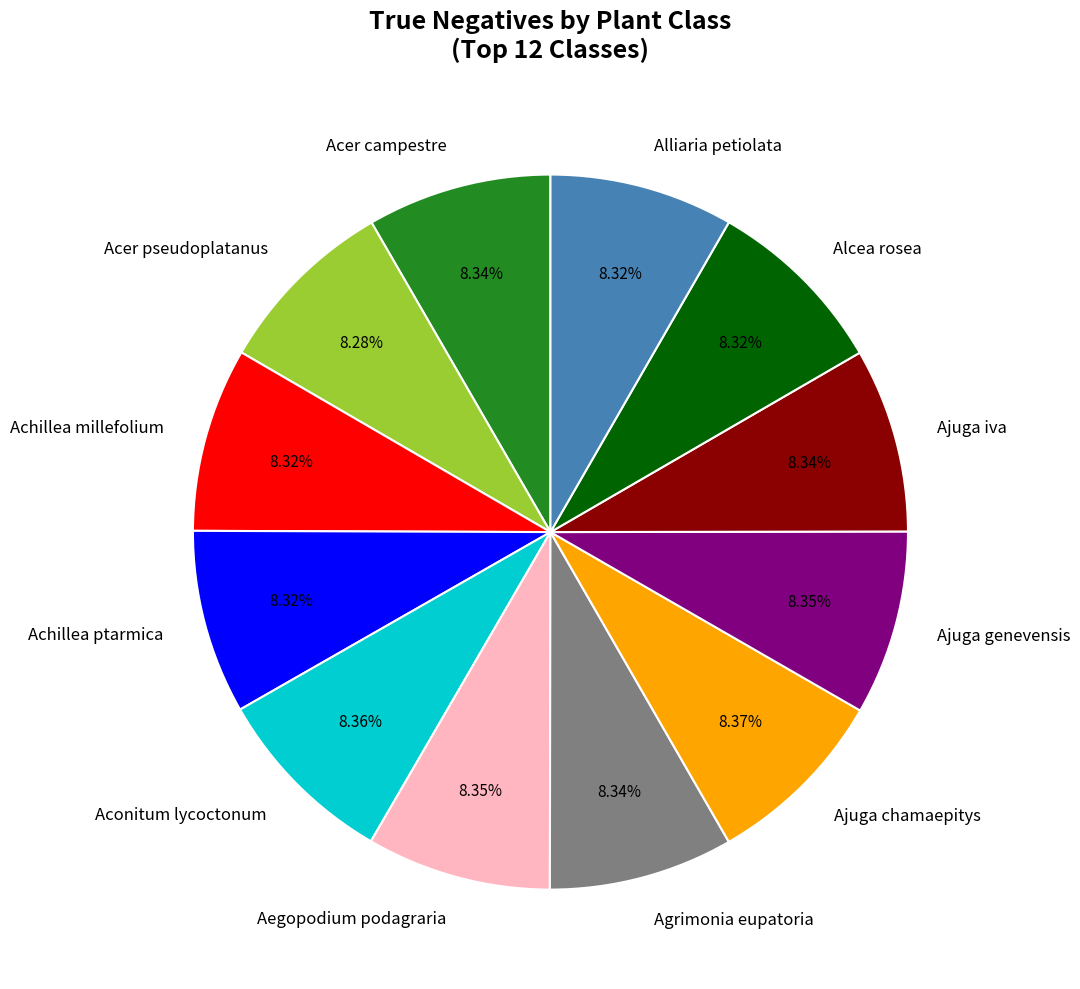

What is the ratio of the value at Ajuga iva to the value at Alliaria petiolata?

1.0